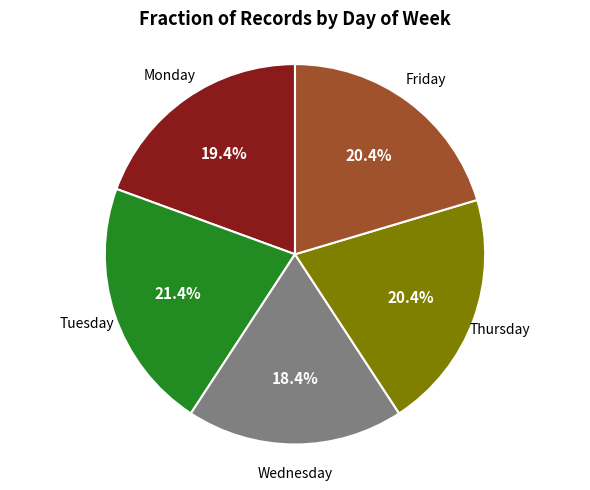

What percentage is NOT represented by Thursday?

79.6%